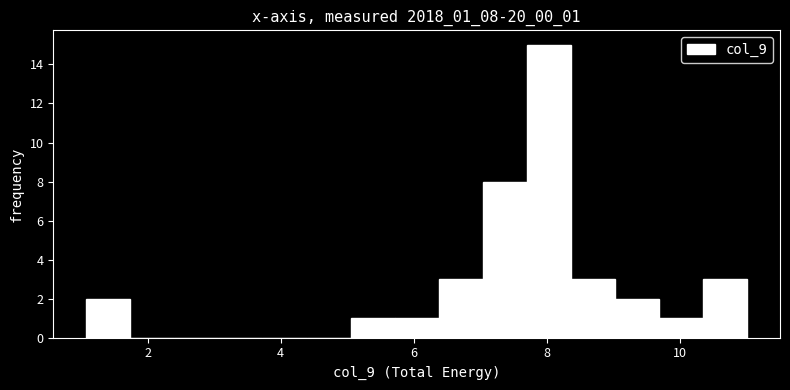

Read against the x-axis, roughly where is the centre of the tallest bar?

8.0